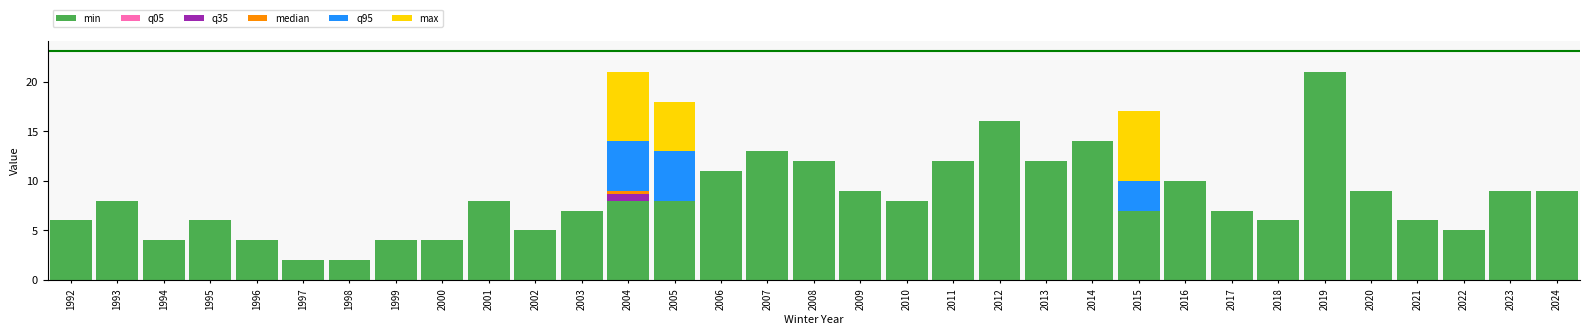

Are the bars grouped side by side (vs. stacked)?

No